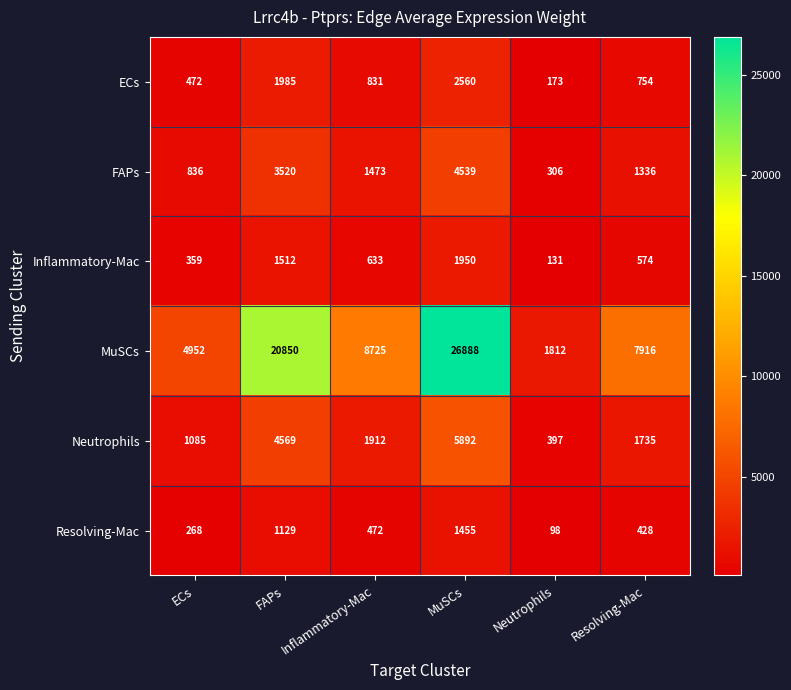

How many values in the Resolving-Mac series are below 472?

3